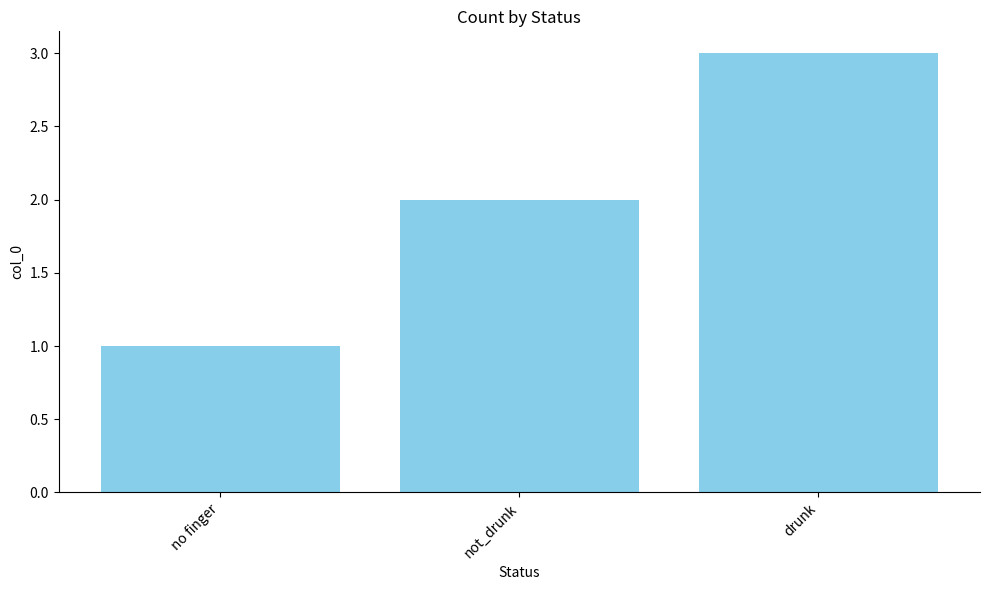

How many series are shown in this chart?

1